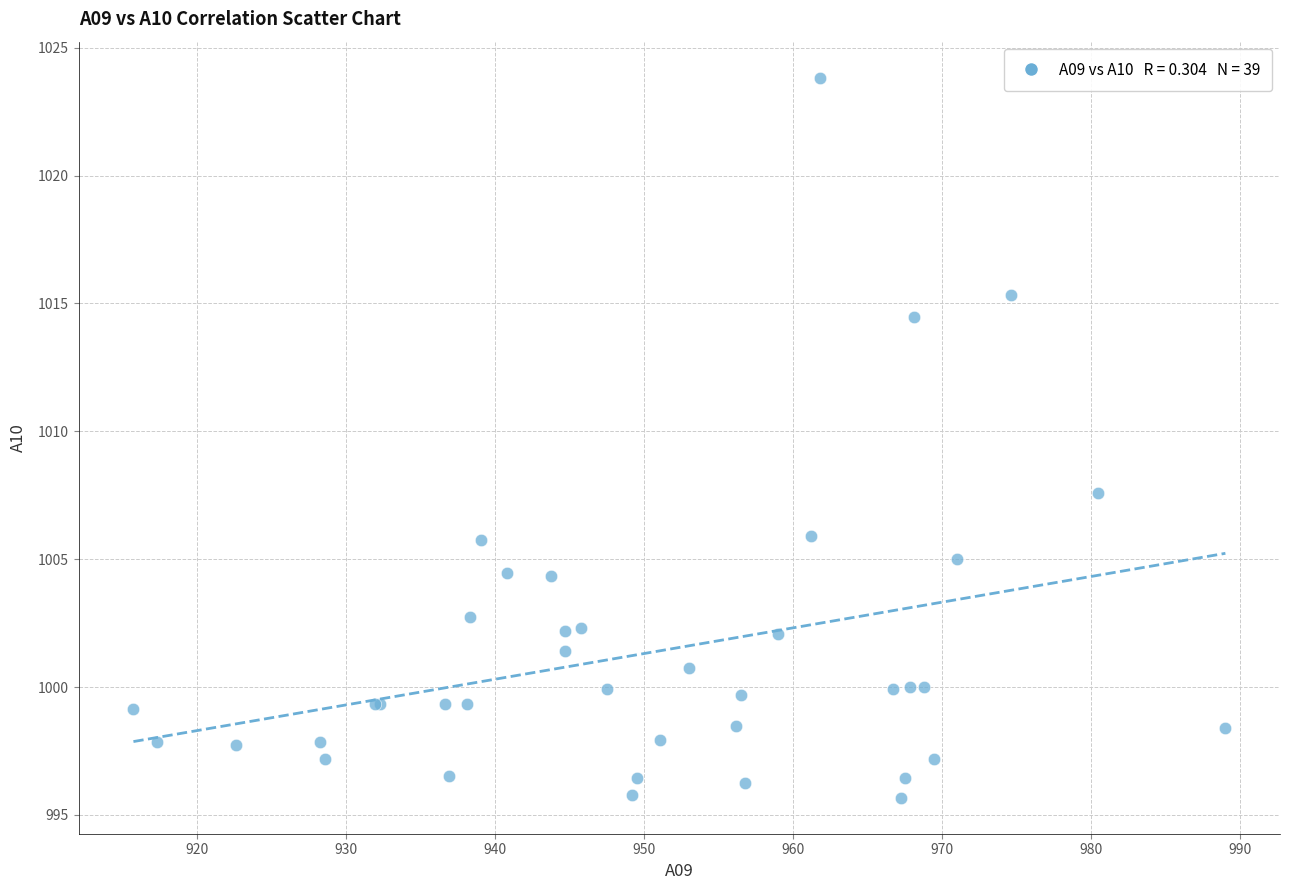

What Y value in the scatter plot is closest to 1009?

1007.6